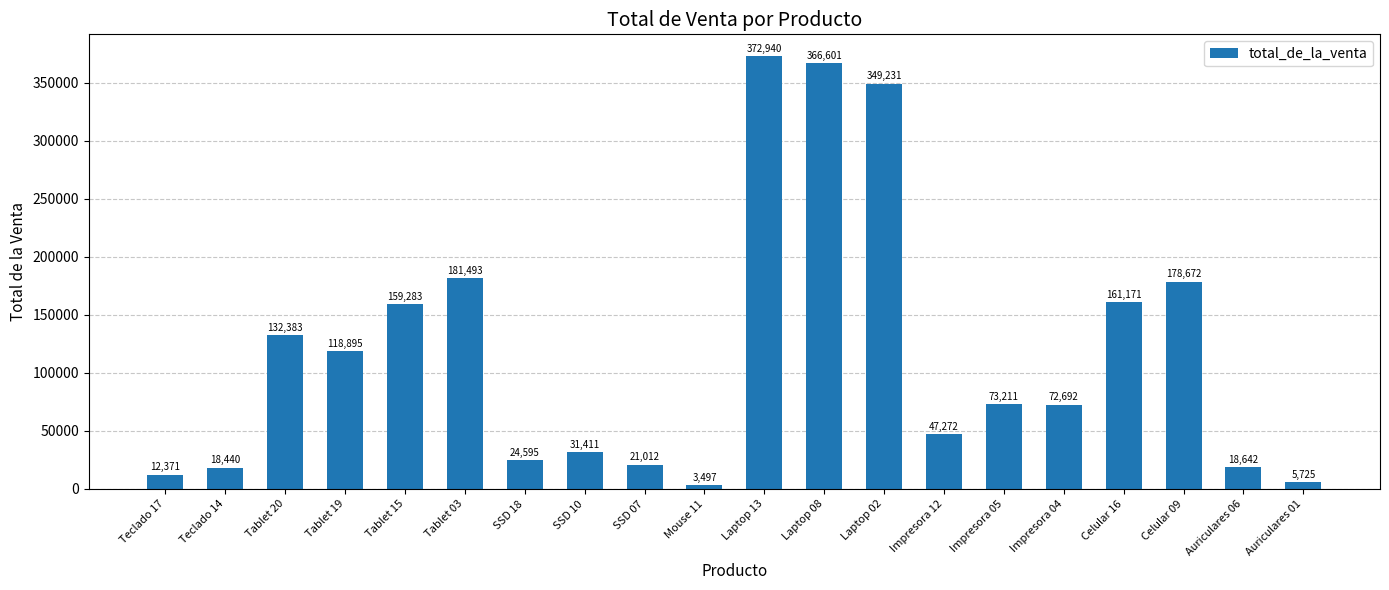

Where does the data first go above 73211?

Tablet 20